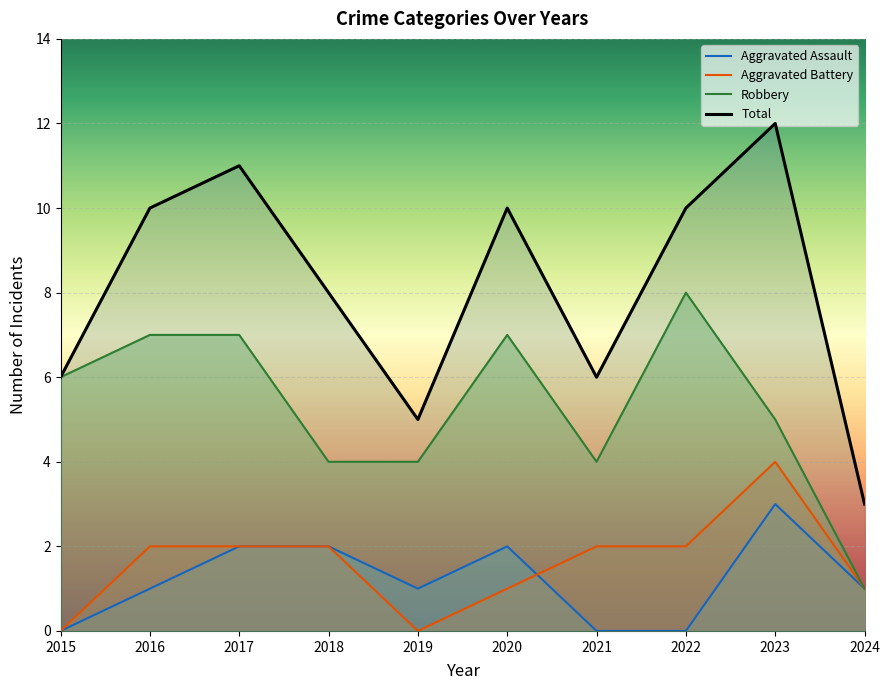

True or false: Aggravated Battery has a value of 2 at 2023.

False